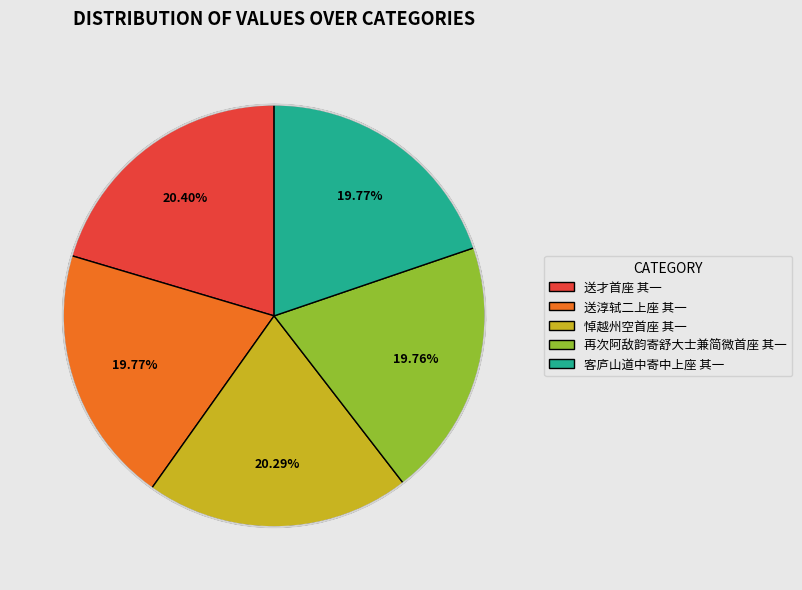

To the nearest percent, what is the difference between the largest and smallest slice percentages?

1%